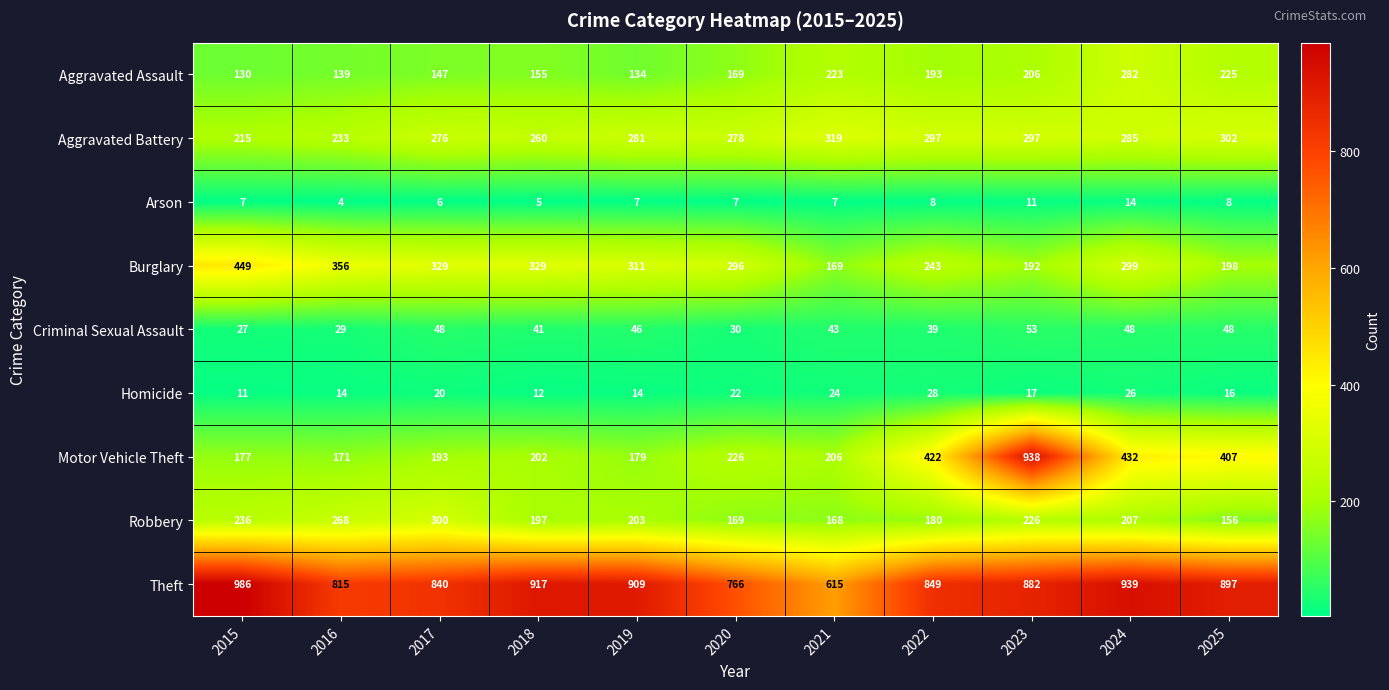

What is the sum of all Arson values?

84